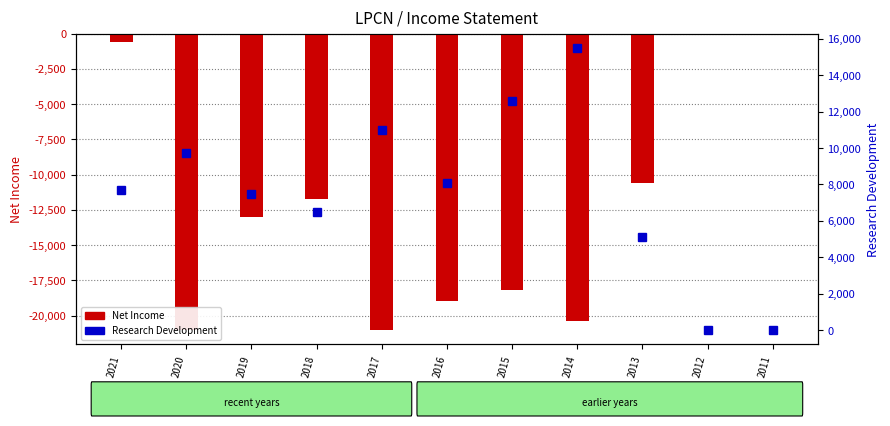

What is the average value of the Net Income series?

-12327